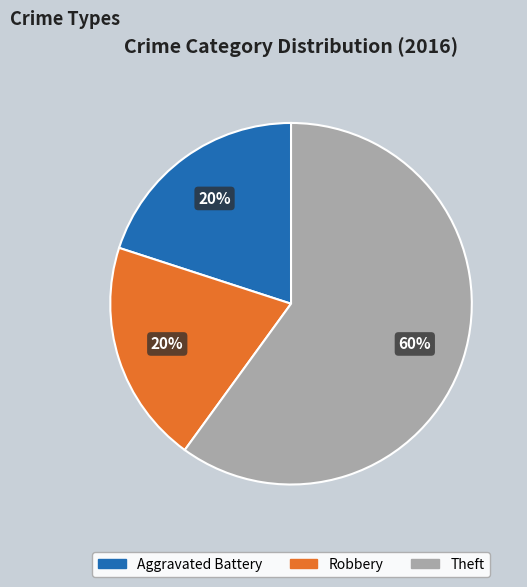

Count the number of slices in the pie.

3